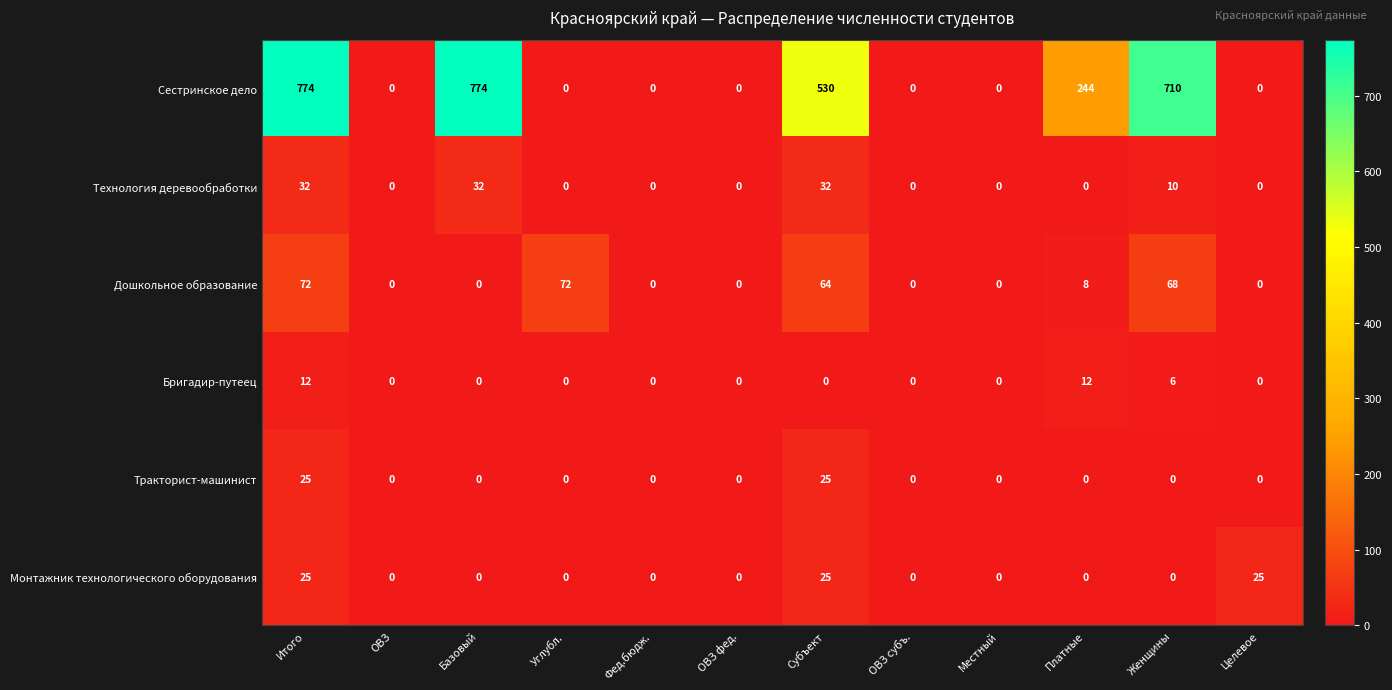

Which series has the largest range (max minus min)?

Сестринское дело